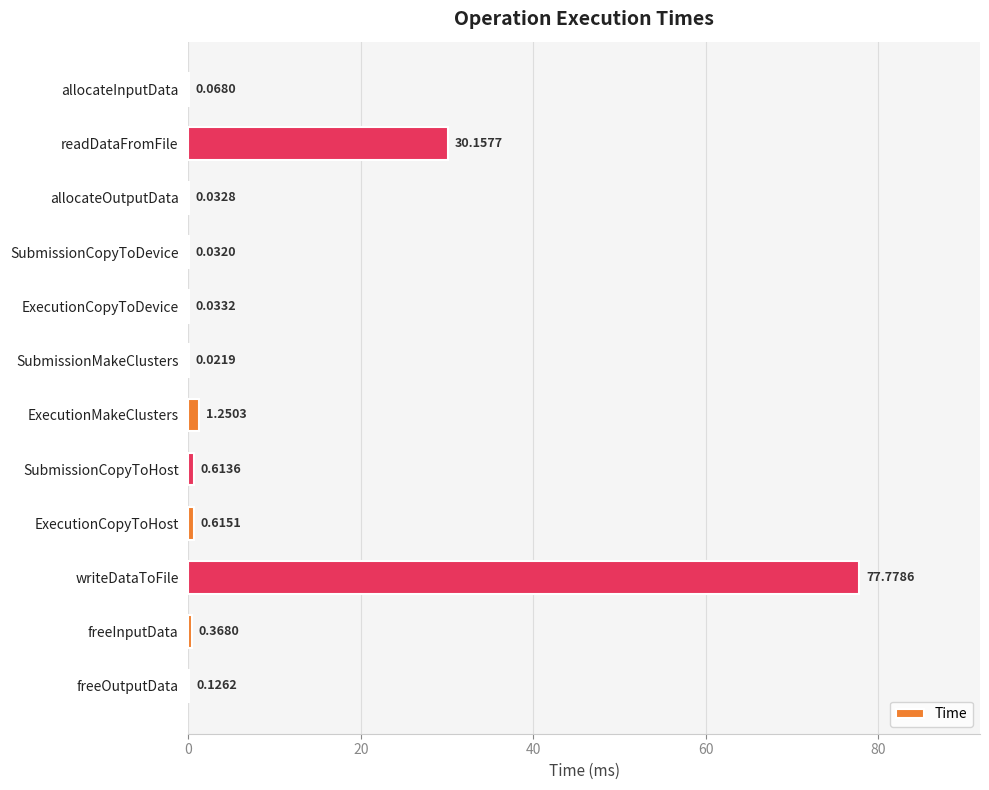

At which label is the value closest to 38?

readDataFromFile